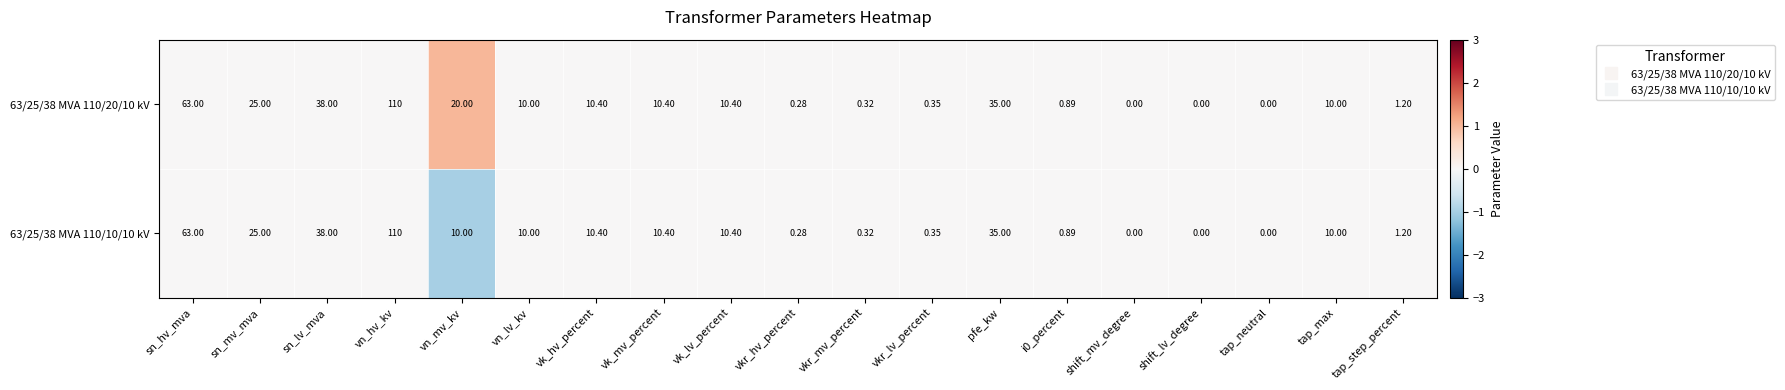

Is the value of 63/25/38 MVA 110/20/10 kV at sn_lv_mva greater than the value of 63/25/38 MVA 110/10/10 kV at vkr_hv_percent?

Yes